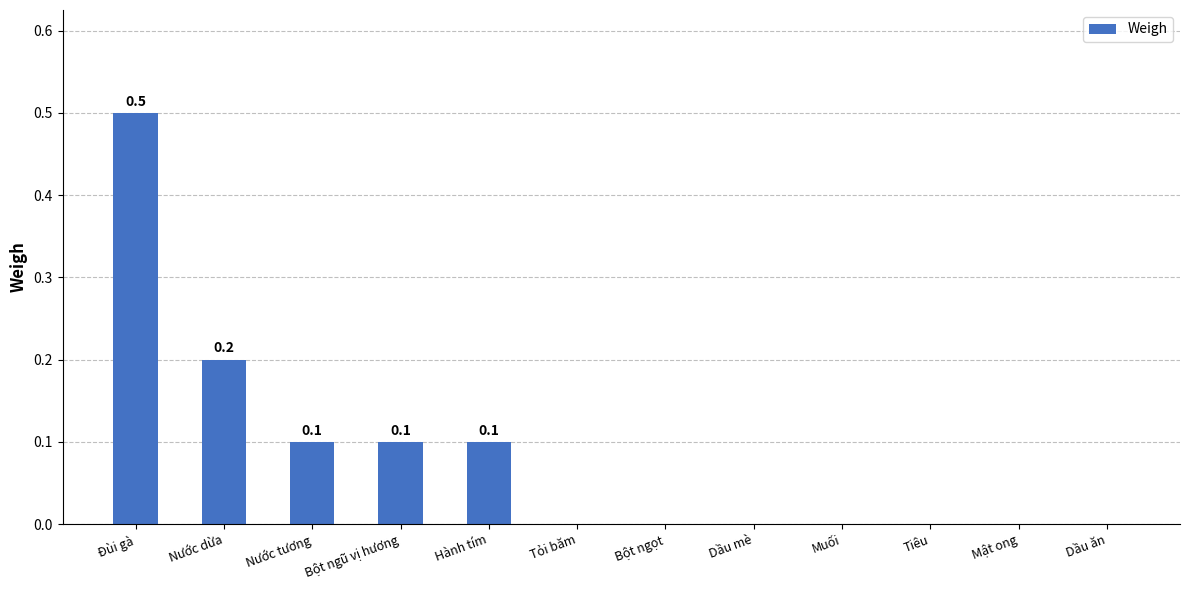

What is the sum of all values?

1.0